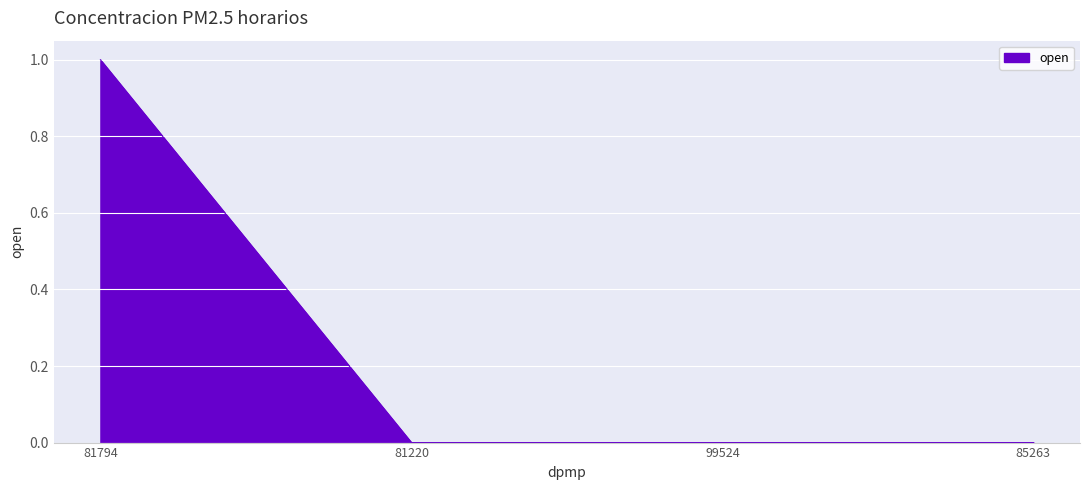

Reading left to right, list all the values displayed in this chart.

81794=1	81220=0	99524=0	85263=0